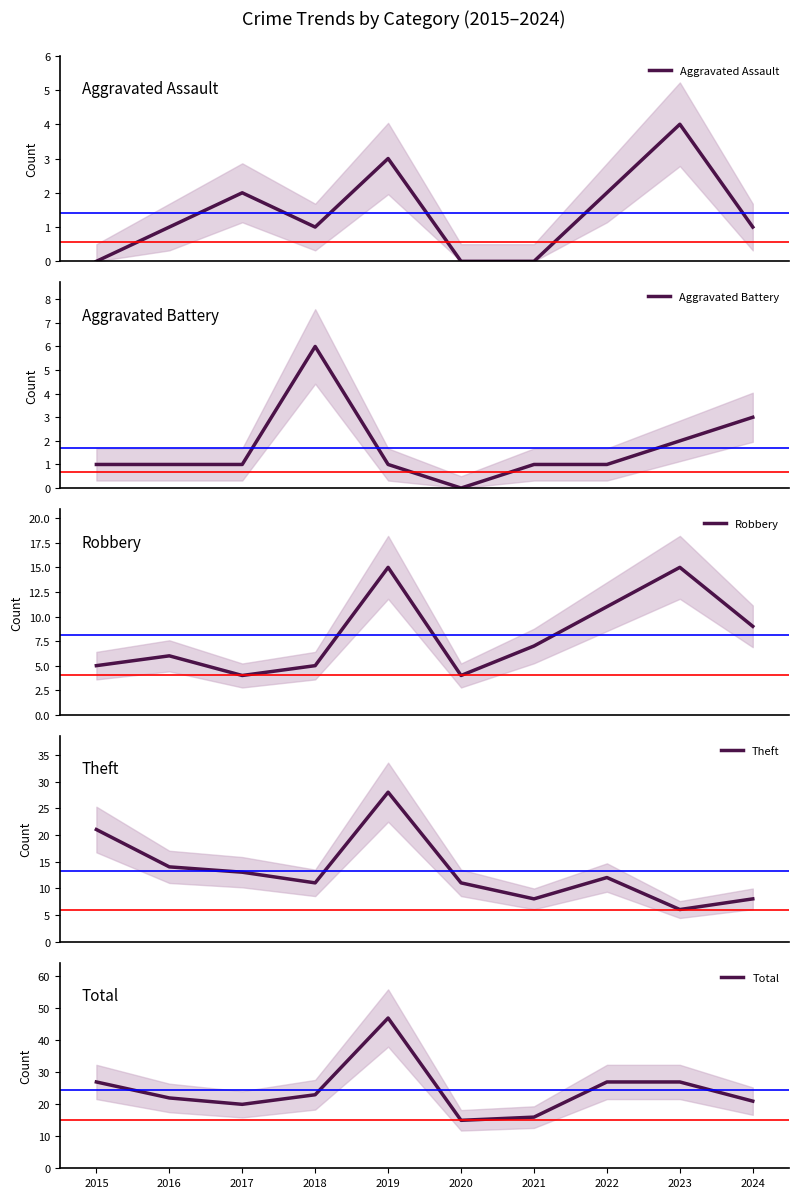

Rank the series at 2017 from lowest to highest value.

Aggravated Battery, Aggravated Assault, Robbery, Theft, Total